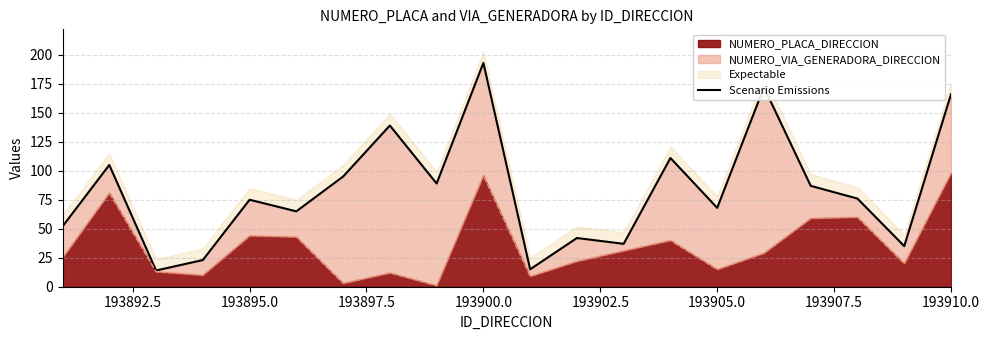

The NUMERO_PLACA_DIRECCION series shows 98 at 193910.0. True or false?

True